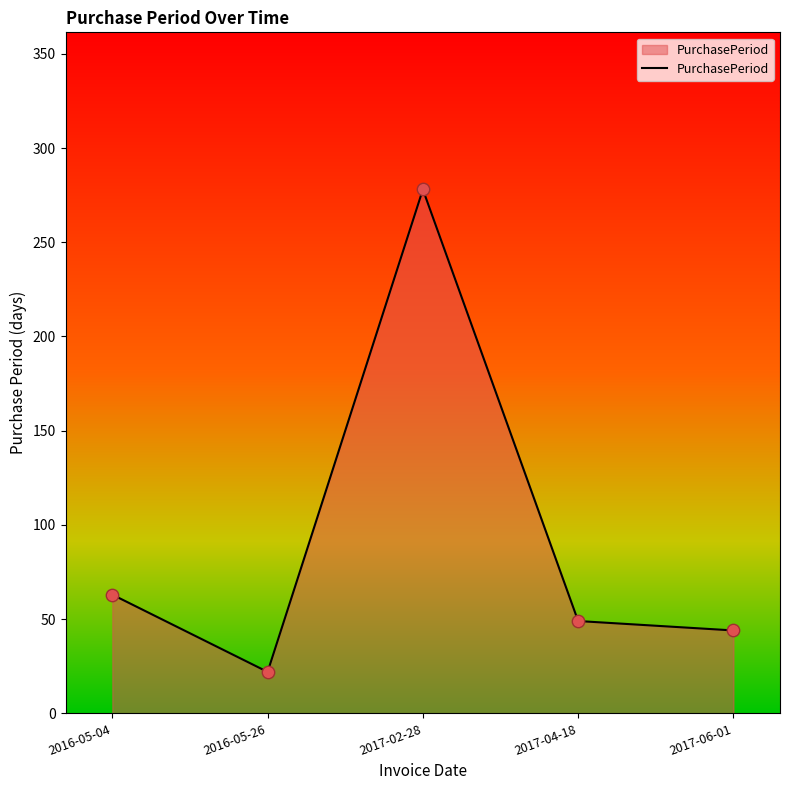

Approximately how many times larger is the value at 2017-06-01 compared to 2016-05-26?

2.0